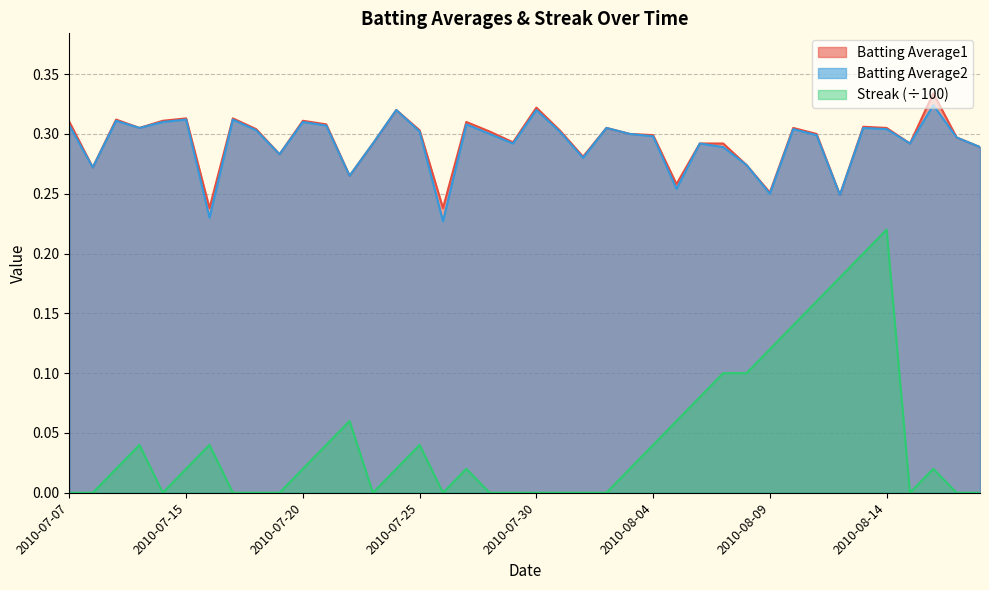

Reading right to left, extract all data points from this chart.

Batting Average1: 2010-08-18=0.3	2010-08-17=0.3	2010-08-16=0.3	2010-08-15=0.3	2010-08-14=0.3	2010-08-13=0.3	2010-08-12=0.2	2010-08-11=0.3	2010-08-10=0.3	2010-08-09=0.3	2010-08-08=0.3	2010-08-07=0.3	2010-08-06=0.3	2010-08-05=0.3	2010-08-04=0.3	2010-08-03=0.3	2010-08-02=0.3	2010-08-01=0.3	2010-07-31=0.3	2010-07-30=0.3	2010-07-29=0.3	2010-07-28=0.3	2010-07-27=0.3	2010-07-26=0.2	2010-07-25=0.3	2010-07-24=0.3	2010-07-23=0.3	2010-07-22=0.3	2010-07-21=0.3	2010-07-20=0.3	2010-07-19=0.3	2010-07-18=0.3	2010-07-17=0.3	2010-07-16=0.2	2010-07-15=0.3	2010-07-11=0.3	2010-07-10=0.3	2010-07-09=0.3	2010-07-08=0.3	2010-07-07=0.3
Batting Average2: 2010-08-18=0.3	2010-08-17=0.3	2010-08-16=0.3	2010-08-15=0.3	2010-08-14=0.3	2010-08-13=0.3	2010-08-12=0.2	2010-08-11=0.3	2010-08-10=0.3	2010-08-09=0.2	2010-08-08=0.3	2010-08-07=0.3	2010-08-06=0.3	2010-08-05=0.3	2010-08-04=0.3	2010-08-03=0.3	2010-08-02=0.3	2010-08-01=0.3	2010-07-31=0.3	2010-07-30=0.3	2010-07-29=0.3	2010-07-28=0.3	2010-07-27=0.3	2010-07-26=0.2	2010-07-25=0.3	2010-07-24=0.3	2010-07-23=0.3	2010-07-22=0.3	2010-07-21=0.3	2010-07-20=0.3	2010-07-19=0.3	2010-07-18=0.3	2010-07-17=0.3	2010-07-16=0.2	2010-07-15=0.3	2010-07-11=0.3	2010-07-10=0.3	2010-07-09=0.3	2010-07-08=0.3	2010-07-07=0.3
Streak: 2010-08-18=0.0	2010-08-17=0.0	2010-08-16=0.0	2010-08-15=0.0	2010-08-14=0.2	2010-08-13=0.2	2010-08-12=0.2	2010-08-11=0.2	2010-08-10=0.1	2010-08-09=0.1	2010-08-08=0.1	2010-08-07=0.1	2010-08-06=0.1	2010-08-05=0.1	2010-08-04=0.0	2010-08-03=0.0	2010-08-02=0.0	2010-08-01=0.0	2010-07-31=0.0	2010-07-30=0.0	2010-07-29=0.0	2010-07-28=0.0	2010-07-27=0.0	2010-07-26=0.0	2010-07-25=0.0	2010-07-24=0.0	2010-07-23=0.0	2010-07-22=0.1	2010-07-21=0.0	2010-07-20=0.0	2010-07-19=0.0	2010-07-18=0.0	2010-07-17=0.0	2010-07-16=0.0	2010-07-15=0.0	2010-07-11=0.0	2010-07-10=0.0	2010-07-09=0.0	2010-07-08=0.0	2010-07-07=0.0